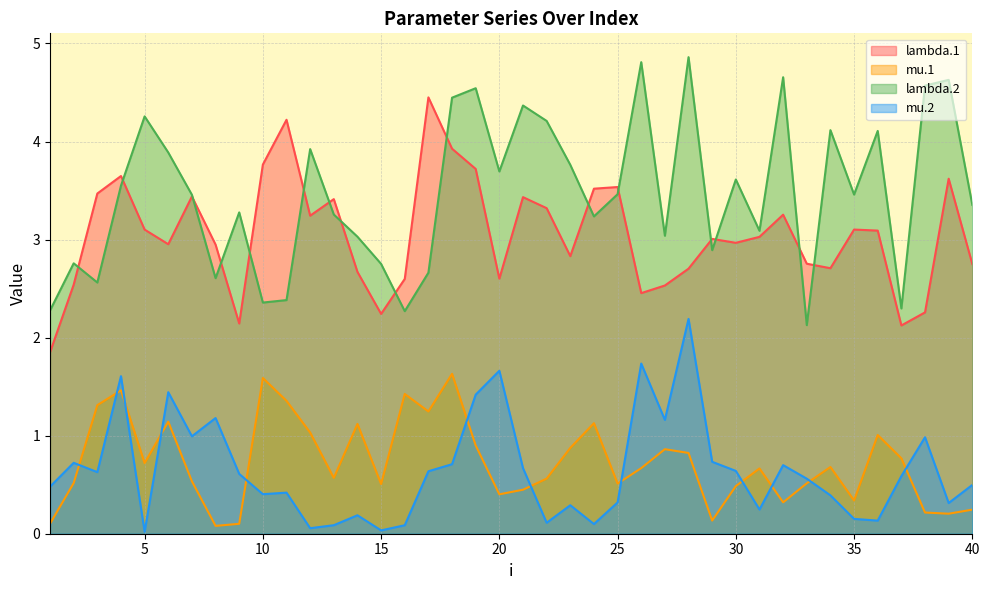

True or false: mu.1 and lambda.1 cross at least once.

False